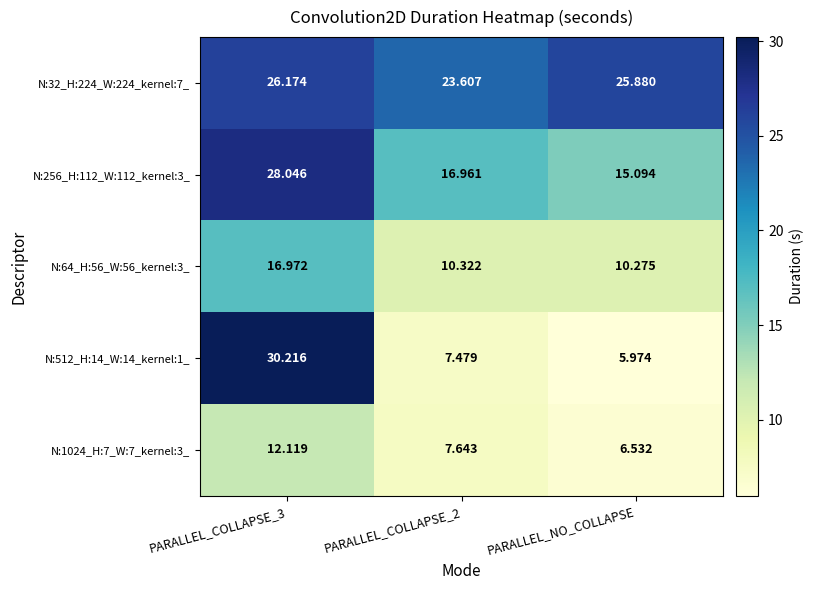

Which label corresponds to the smallest value in the chart?

PARALLEL_NO_COLLAPSE